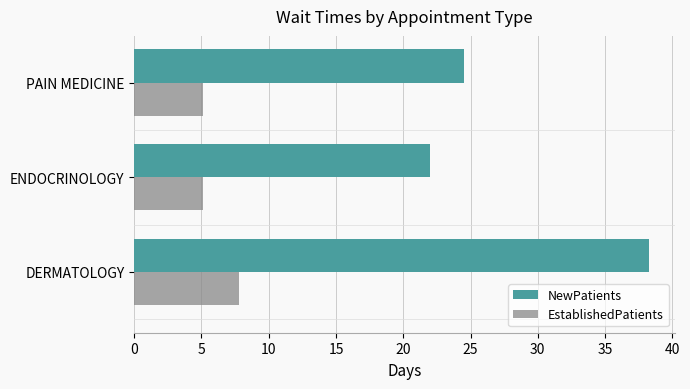

What is the smallest value displayed?

5.1